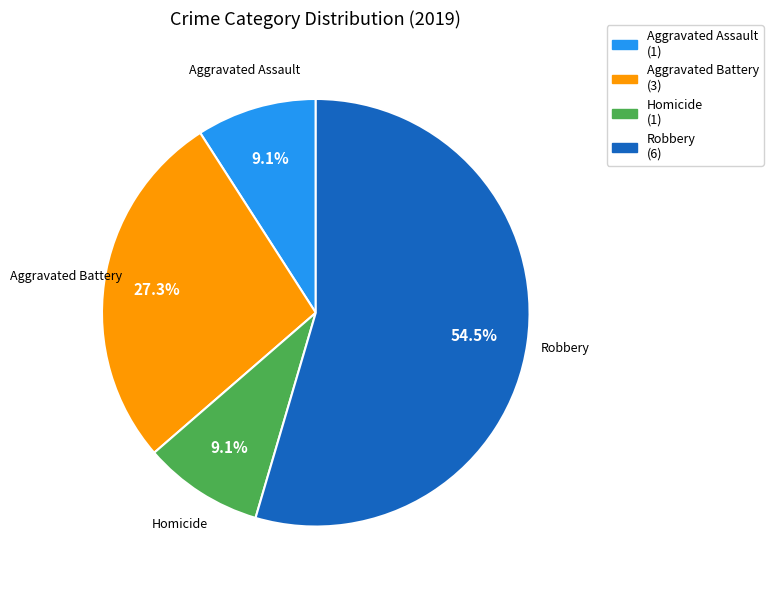

What percentage is NOT represented by Homicide?

90.9%